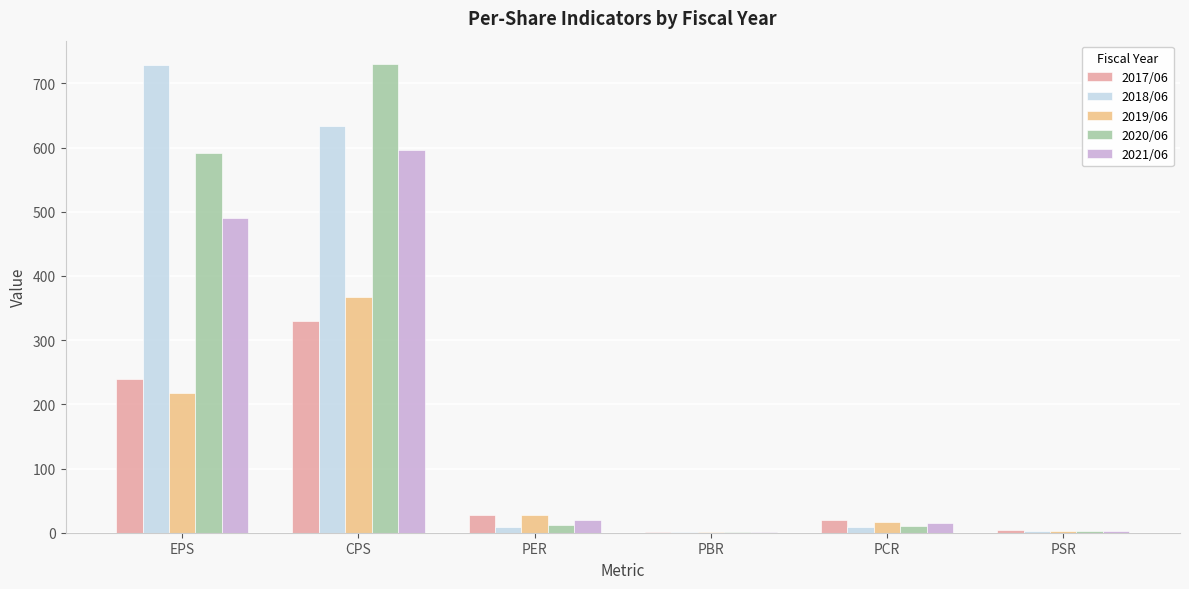

The value of 2018/06 at EPS is 729.0. True or false?

True